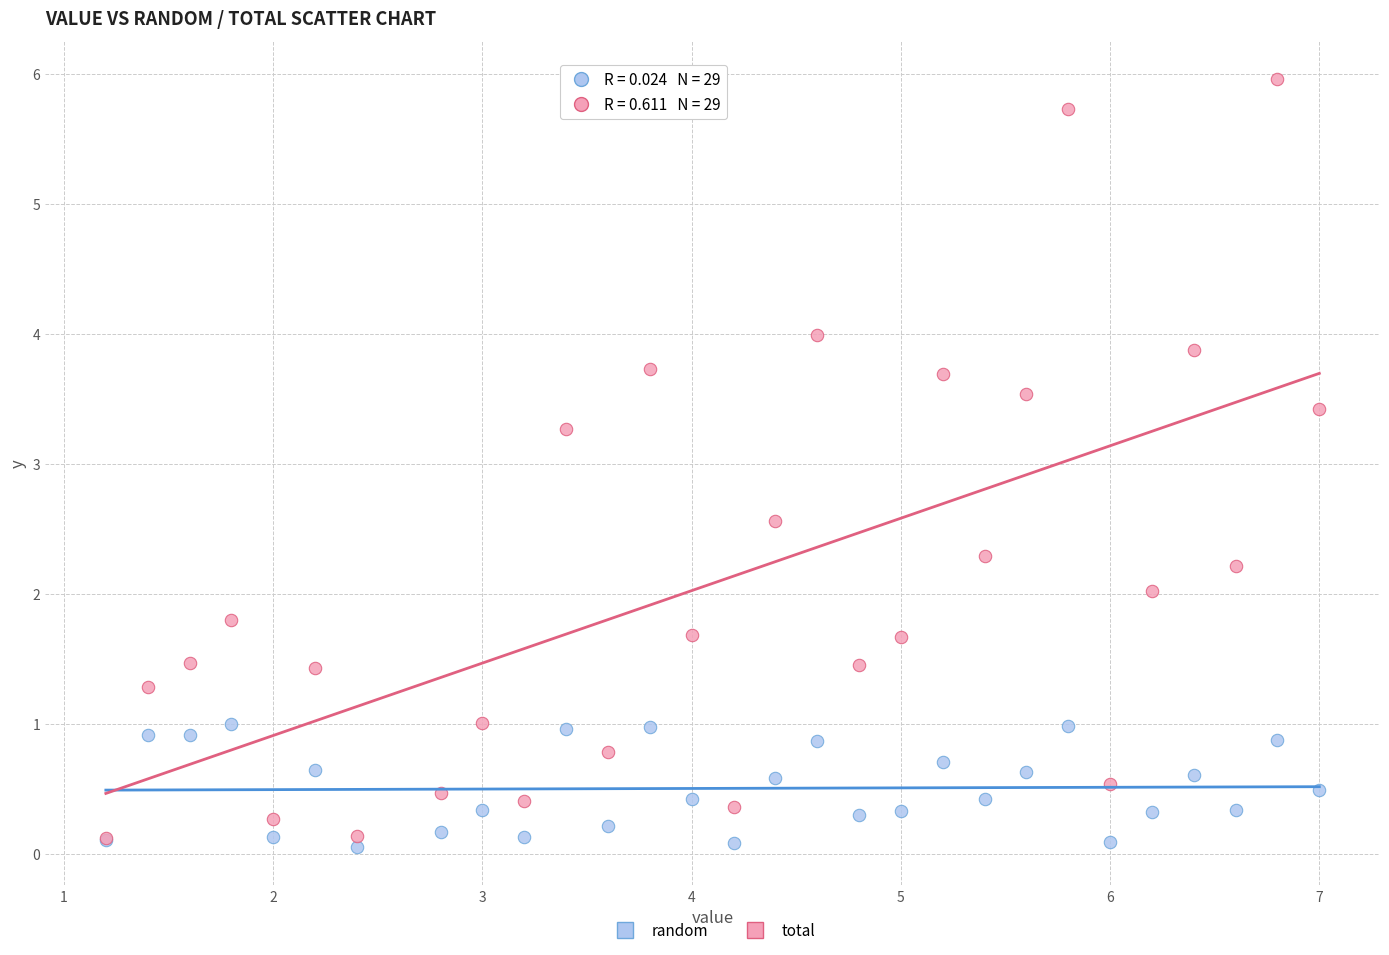

Which series reaches the minimum Y coordinate?

random